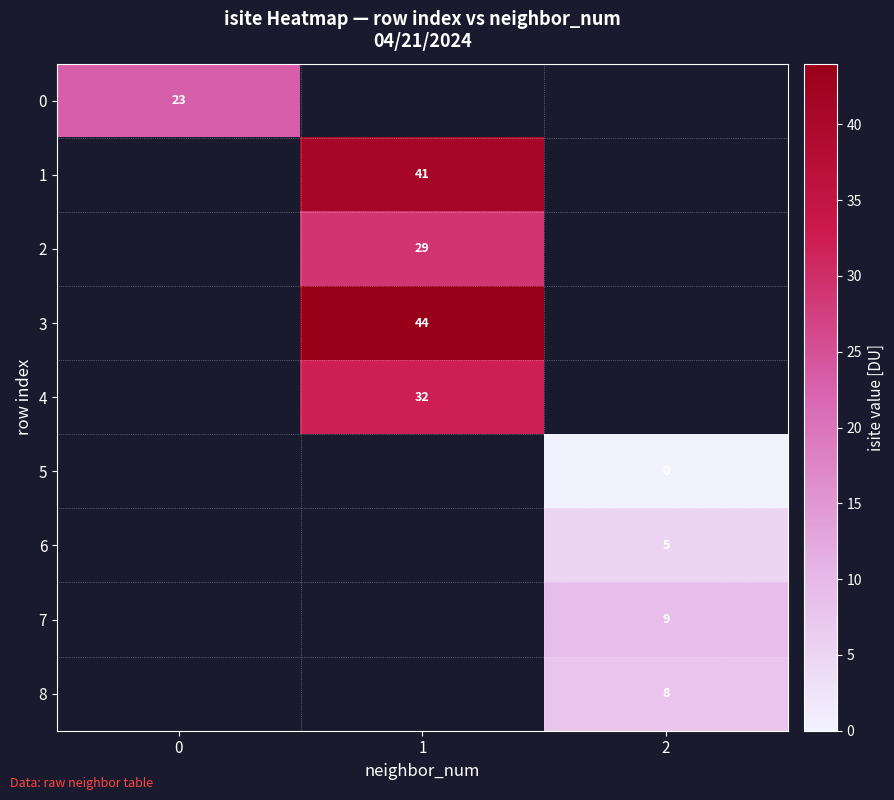

True or false: 3 has a value of 58 at 1.

False